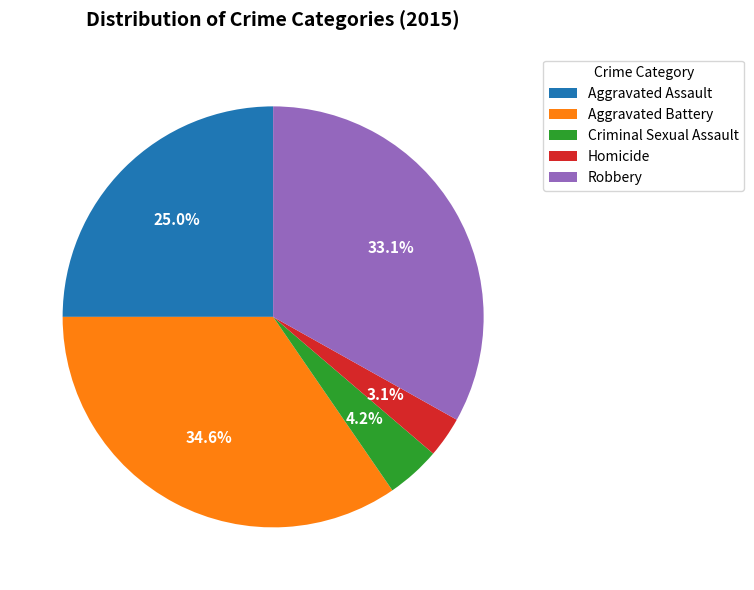

How many slices are in this pie chart?

5